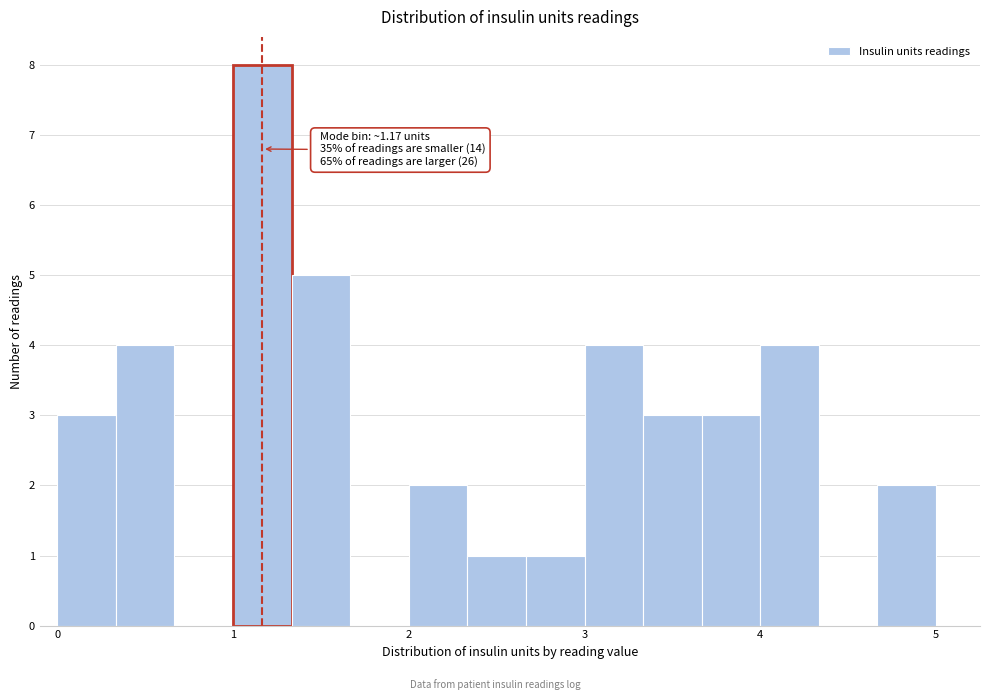

Read against the x-axis, roughly where is the centre of the tallest bar?

1.2